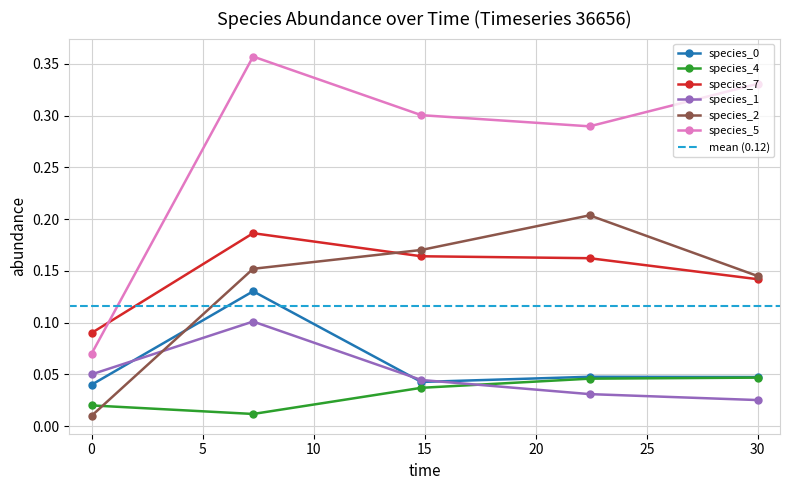

List the labels in order of species_2 value, smallest first.

0.0, 30.0, 7.272727272727273, 14.84848484848485, 22.424242424242426